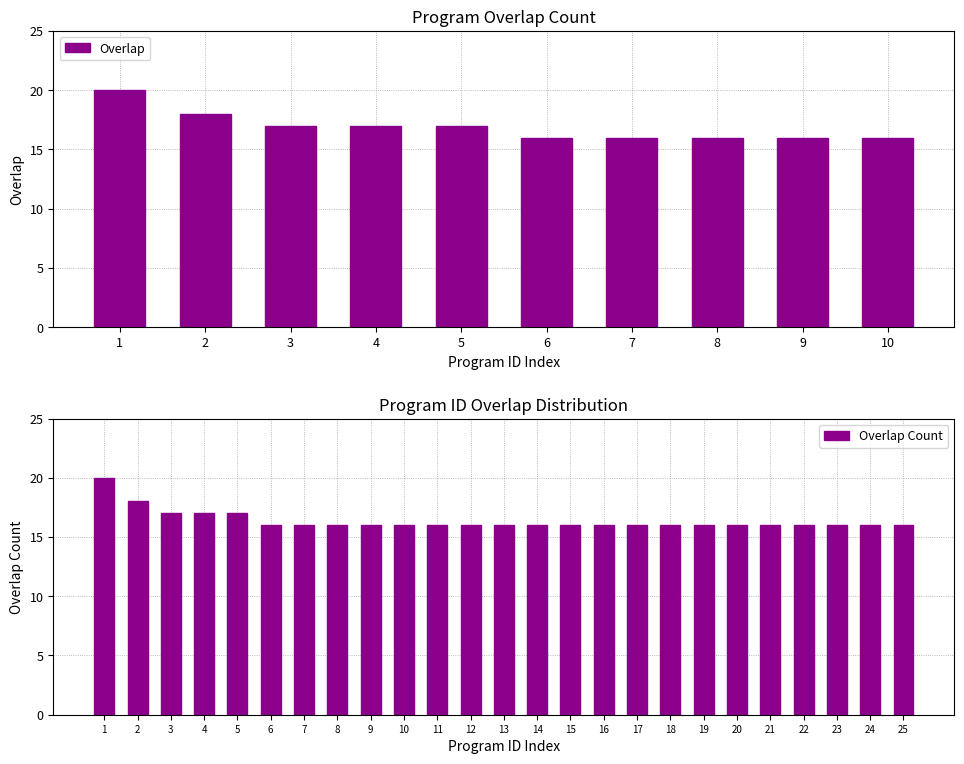

True or false: Overlap Count has a value of 10 at 13.

False